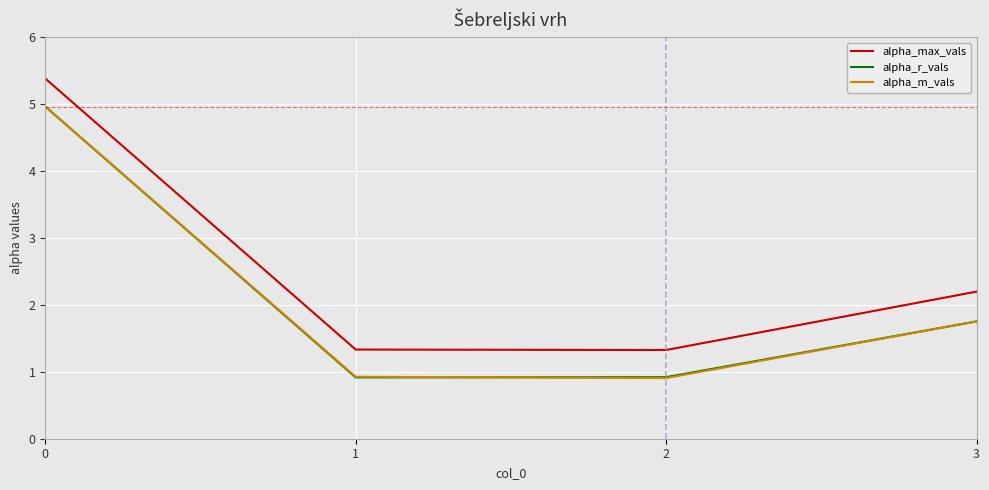

Reading left to right, transcribe all the data shown in this chart.

alpha_max_vals: 0=5.4	1=1.3	2=1.3	3=2.2
alpha_r_vals: 0=5.0	1=0.9	2=0.9	3=1.8
alpha_m_vals: 0=5.0	1=0.9	2=0.9	3=1.8